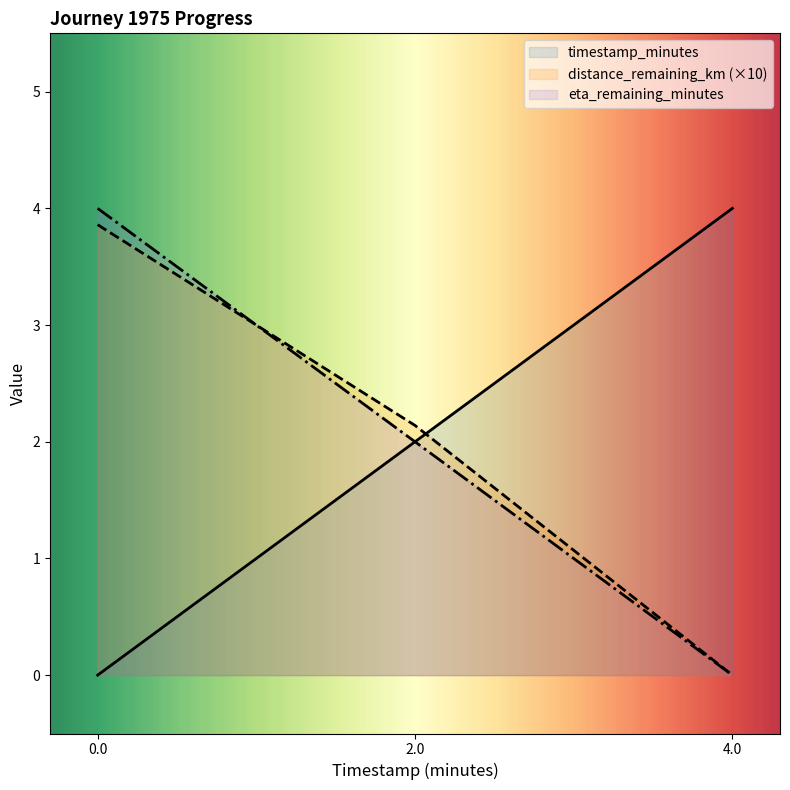

At how many categories does at least one series exceed 1?

3